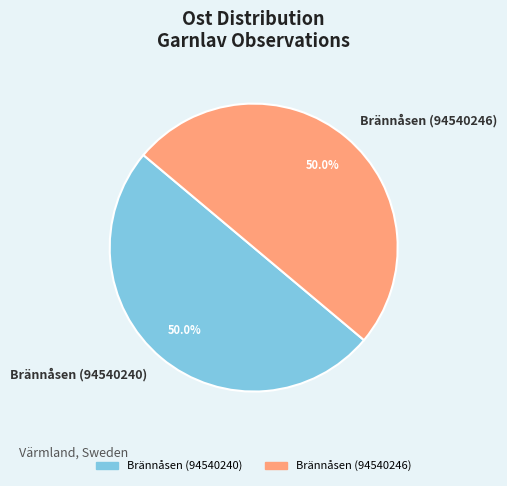

What percentage is NOT represented by Brännåsen (94540240)?

50.0%